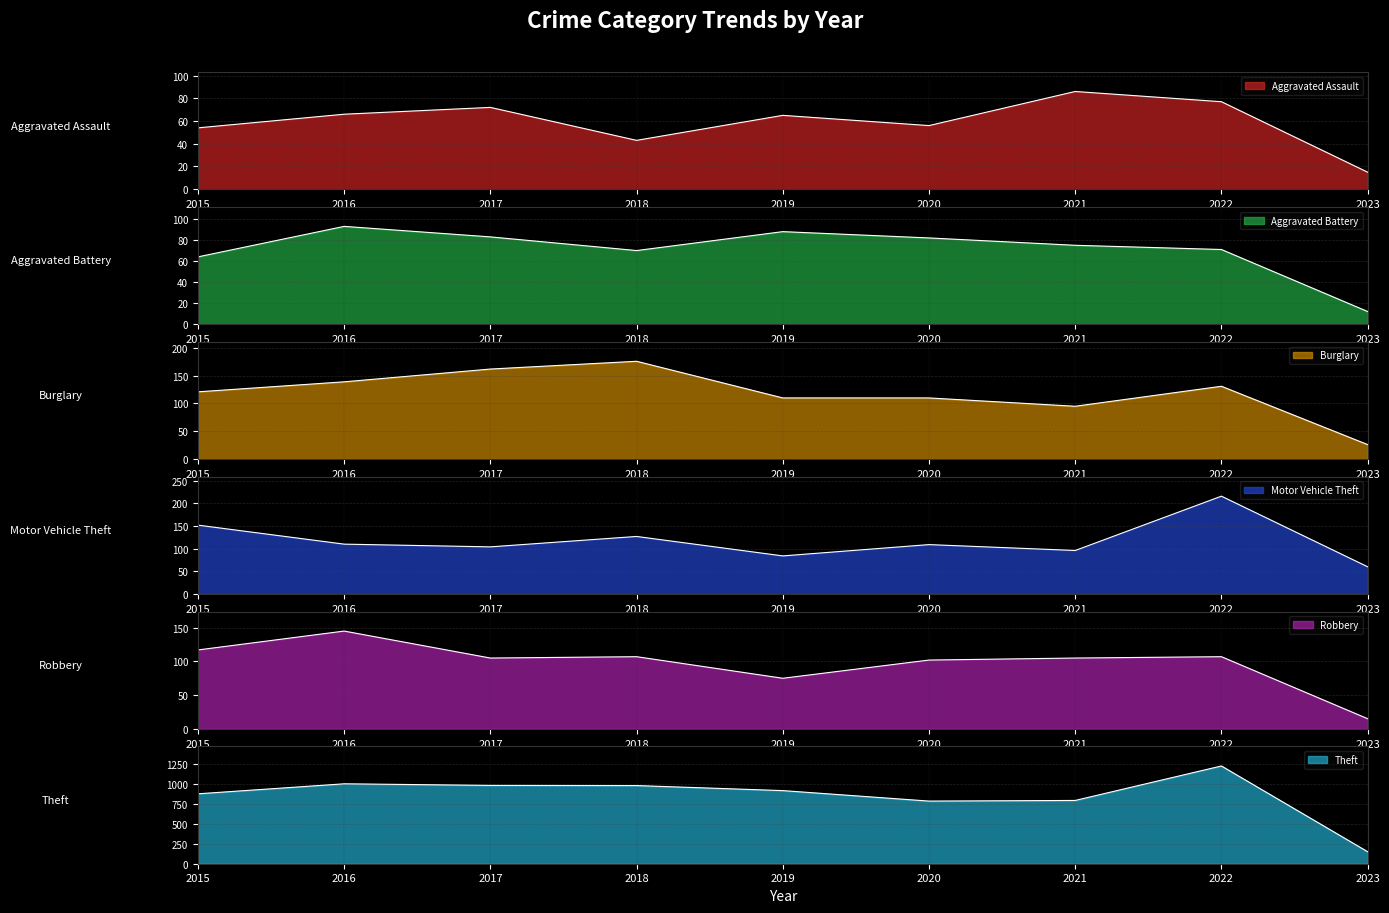

How many values in the Theft series exceed 914?

4